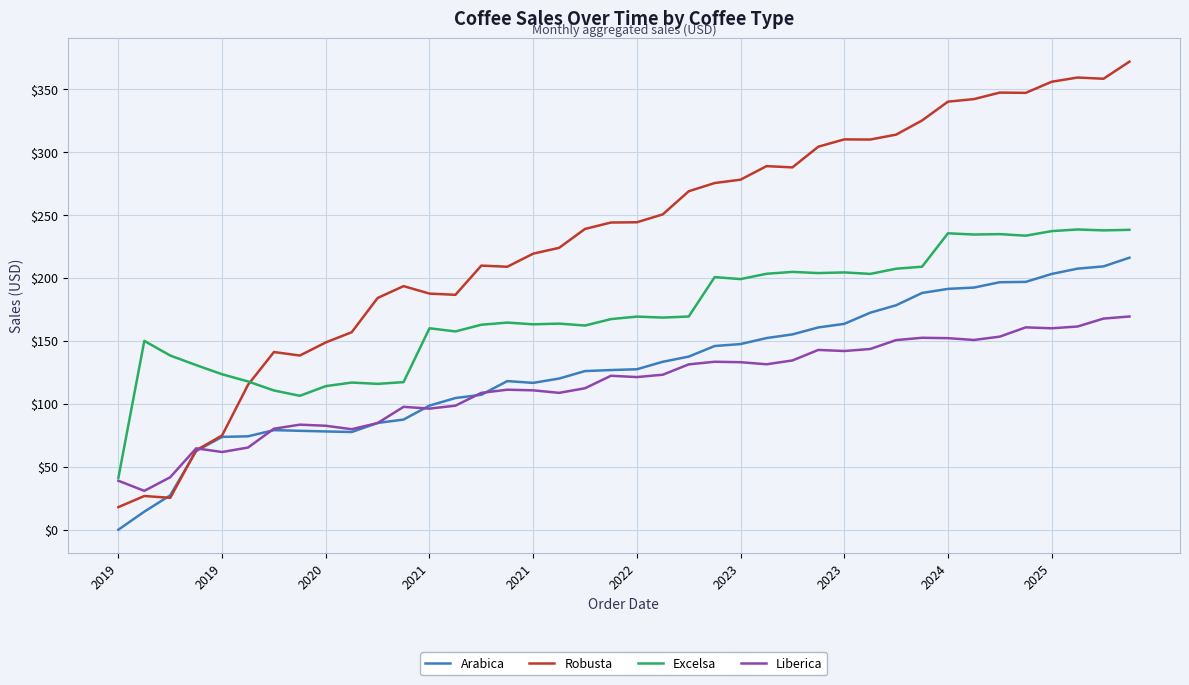

True or false: Arabica and Excelsa cross at least once.

False